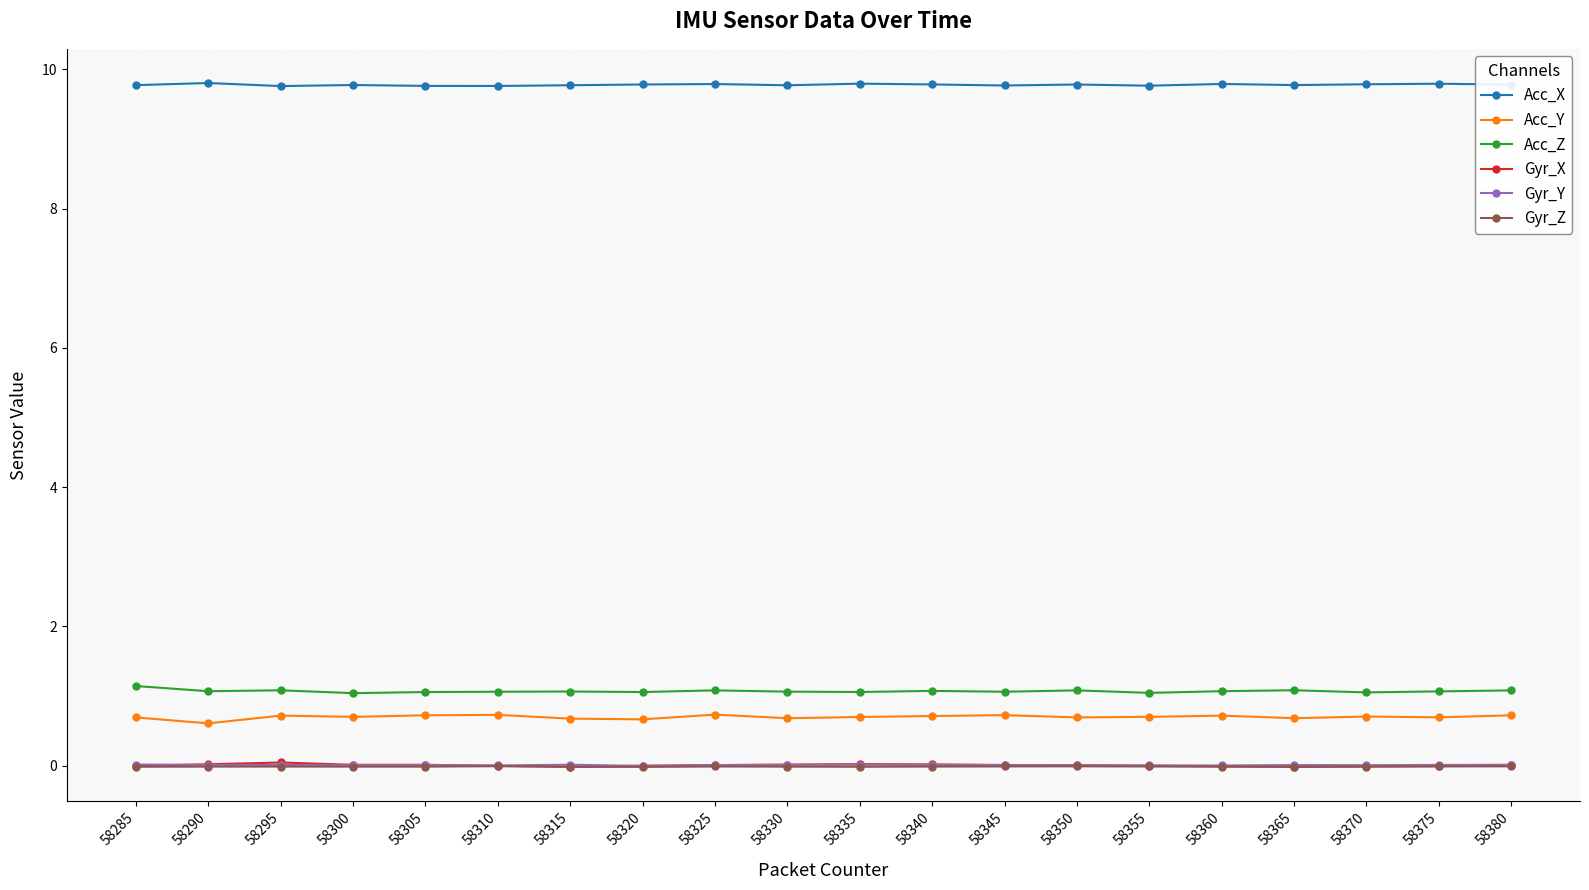

What are all the series names shown in the legend?

Acc_X, Acc_Y, Acc_Z, Gyr_X, Gyr_Y, Gyr_Z